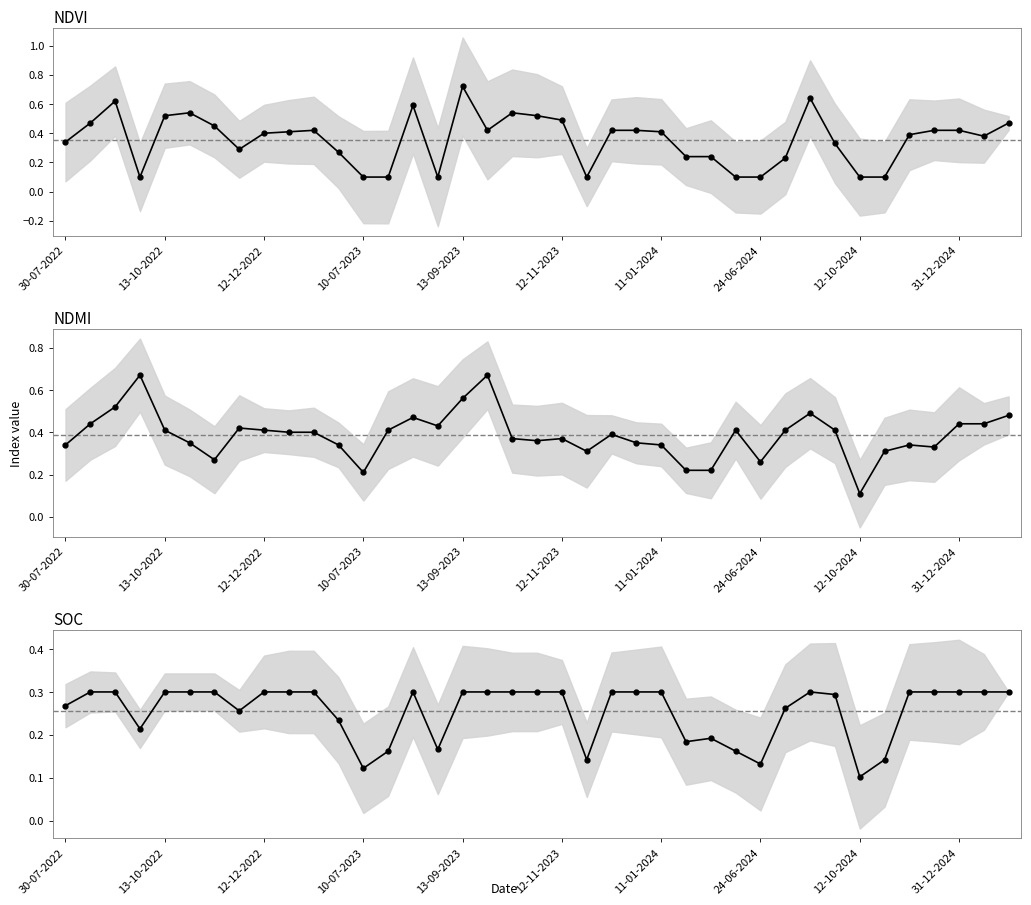

Reading left to right, what are all the values shown in this chart?

NDVI: 0.3	0.5	0.6	0.1	0.5	0.5	0.5	0.3	0.4	0.4	0.4	0.3	0.1	0.1	0.6	0.1	0.7	0.4	0.5	0.5	0.5	0.1	0.4	0.4	0.4	0.2	0.2	0.1	0.1	0.2	0.6	0.3	0.1	0.1	0.4	0.4	0.4	0.4	0.5
NDMI: 0.3	0.4	0.5	0.7	0.4	0.3	0.3	0.4	0.4	0.4	0.4	0.3	0.2	0.4	0.5	0.4	0.6	0.7	0.4	0.4	0.4	0.3	0.4	0.3	0.3	0.2	0.2	0.4	0.3	0.4	0.5	0.4	0.1	0.3	0.3	0.3	0.4	0.4	0.5
SOC: 0.3	0.3	0.3	0.2	0.3	0.3	0.3	0.3	0.3	0.3	0.3	0.2	0.1	0.2	0.3	0.2	0.3	0.3	0.3	0.3	0.3	0.1	0.3	0.3	0.3	0.2	0.2	0.2	0.1	0.3	0.3	0.3	0.1	0.1	0.3	0.3	0.3	0.3	0.3